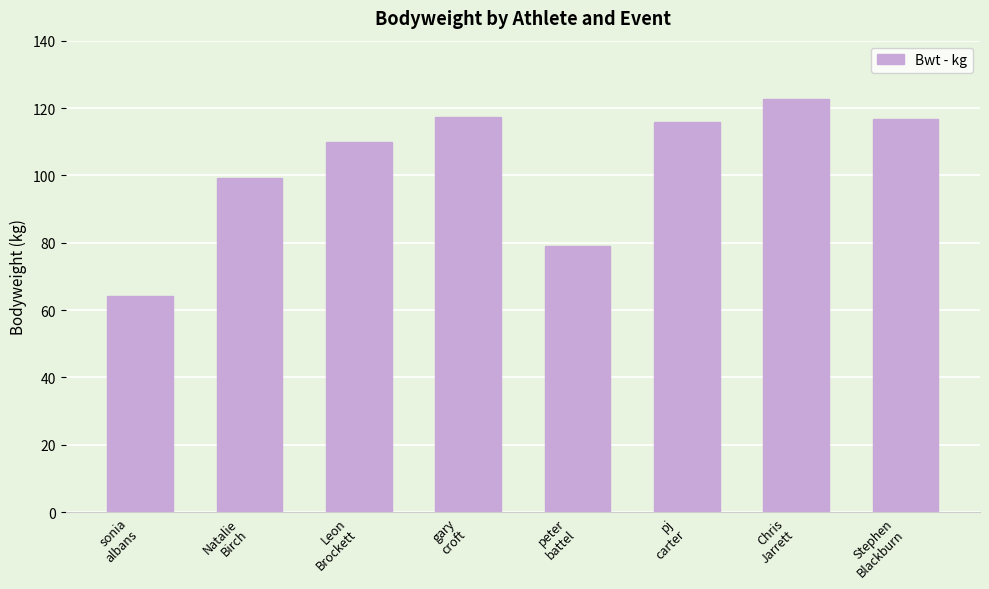

What is the difference between the values at pj
carter and Natalie
Birch?

16.7